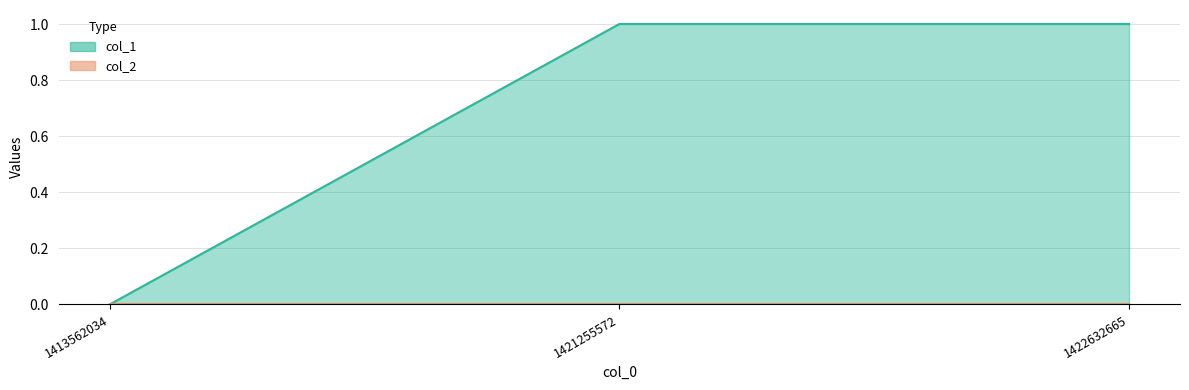

What is the approximate value at 1421255572?

1